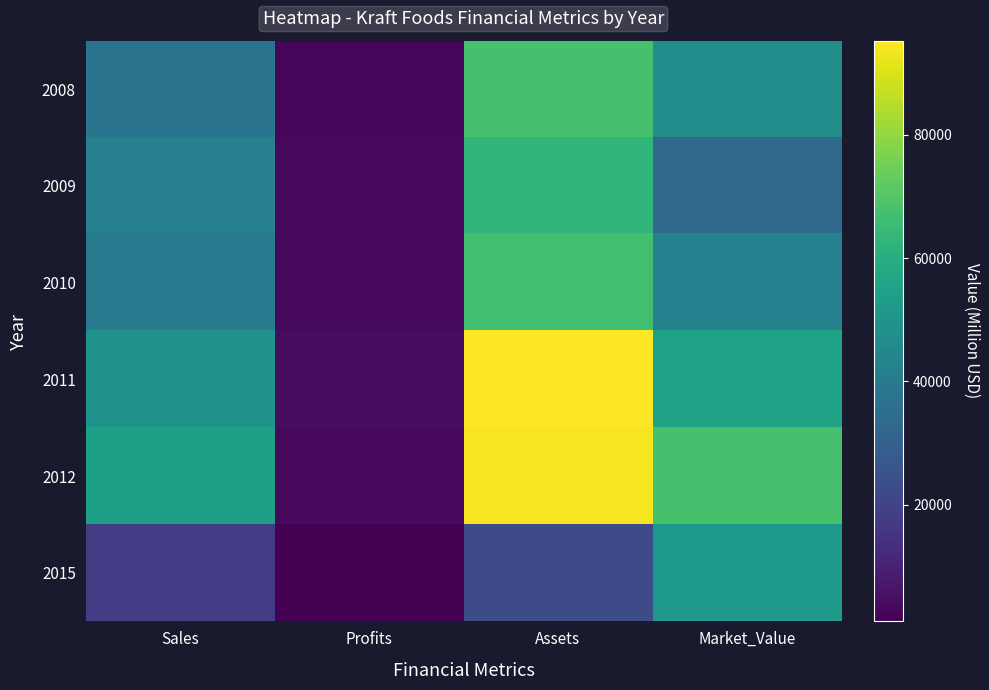

Which series has the widest spread of values?

2011